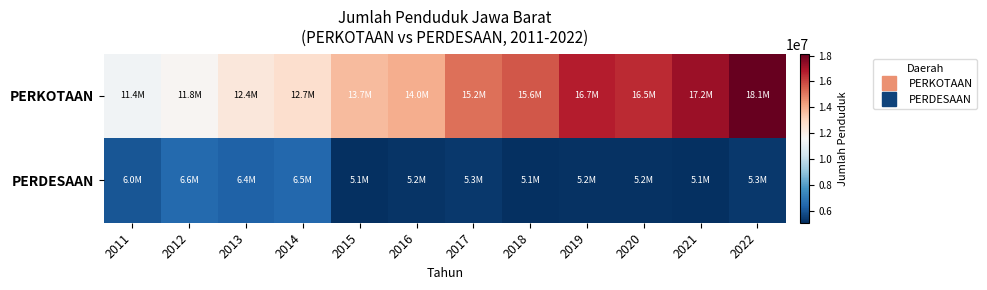

Reading left to right, what are all the values shown in this chart?

PERKOTAAN: 2011=11408341	2012=11757520	2013=12361638	2014=12738358	2015=13674440	2016=13971614	2017=15205497	2018=15649537	2019=16740172	2020=16495060	2021=17210295	2022=18139410
PERDESAAN: 2011=6046440	2012=6563588	2013=6370305	2014=6492585	2015=5117042	2016=5230424	2017=5346078	2018=5130351	2019=5162786	2020=5179794	2021=5103186	2022=5313158